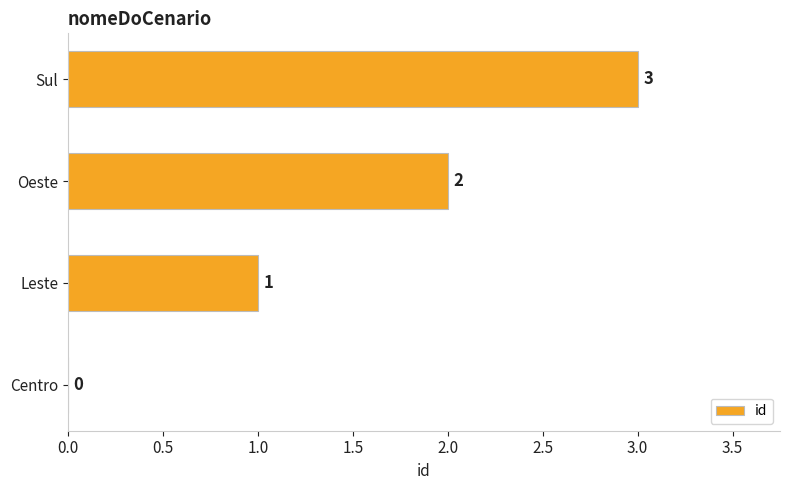

How many values are between 1 and 3?

3